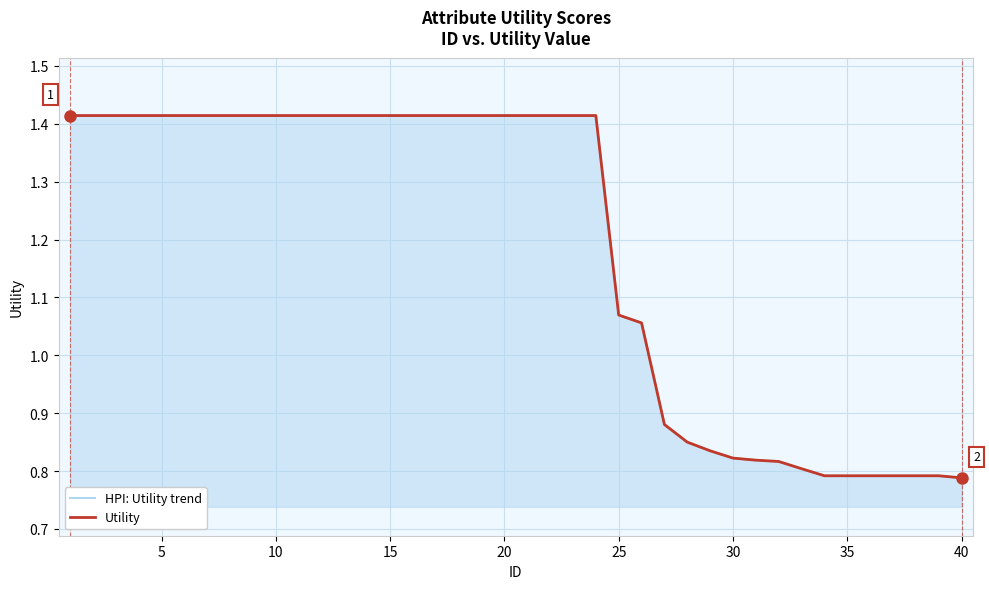

What are all the series names shown in the legend?

HPI: Utility trend, Utility